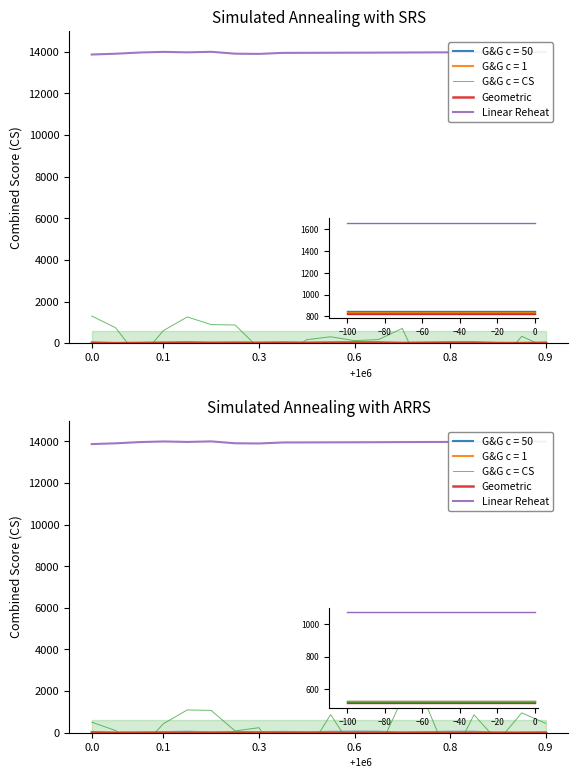

Where is the first local minimum for Geometric?

0.8